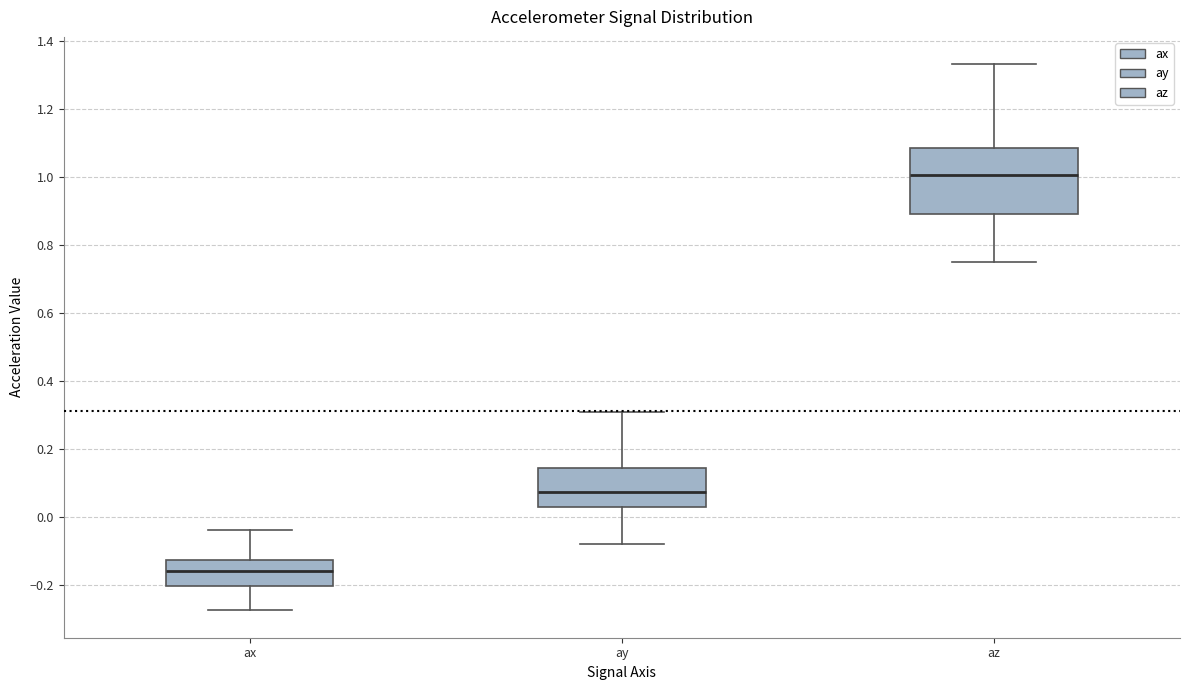

Which box has the lowest median line?

ax